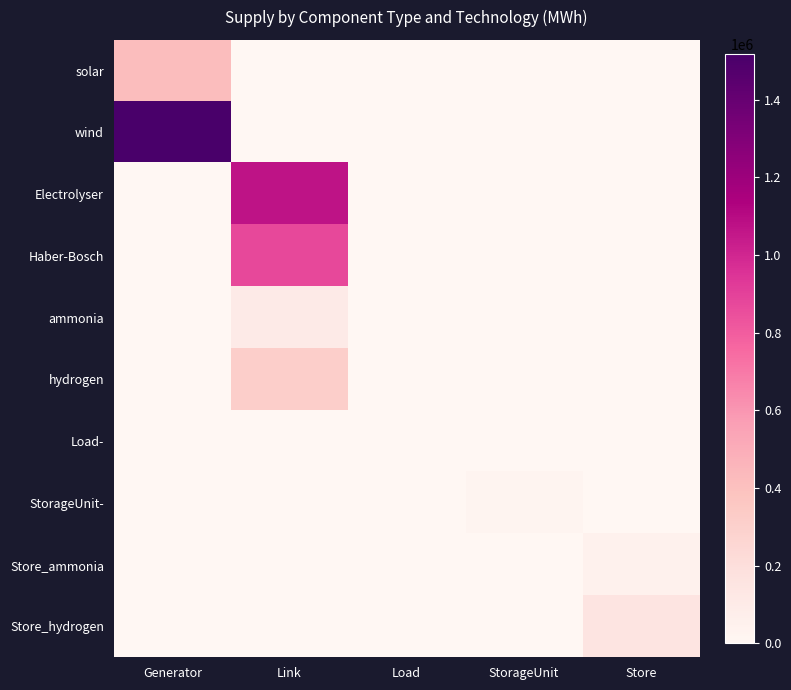

Reading left to right, extract all data points from this chart.

solar: Generator=418320.2	Link=0.0	Load=0.0	StorageUnit=0.0	Store=0.0
wind: Generator=1518065.9	Link=0.0	Load=0.0	StorageUnit=0.0	Store=0.0
Electrolyser: Generator=0.0	Link=1068290.8	Load=0.0	StorageUnit=0.0	Store=0.0
Haber-Bosch: Generator=0.0	Link=876000.0	Load=0.0	StorageUnit=0.0	Store=0.0
ammonia: Generator=0.0	Link=100991.2	Load=0.0	StorageUnit=0.0	Store=0.0
hydrogen: Generator=0.0	Link=311401.7	Load=0.0	StorageUnit=0.0	Store=0.0
Load-: Generator=0.0	Link=0.0	Load=0.0	StorageUnit=0.0	Store=0.0
StorageUnit-: Generator=0.0	Link=0.0	Load=0.0	StorageUnit=18033.0	Store=0.0
Store_ammonia: Generator=0.0	Link=0.0	Load=0.0	StorageUnit=0.0	Store=50495.6
Store_hydrogen: Generator=0.0	Link=0.0	Load=0.0	StorageUnit=0.0	Store=155700.9